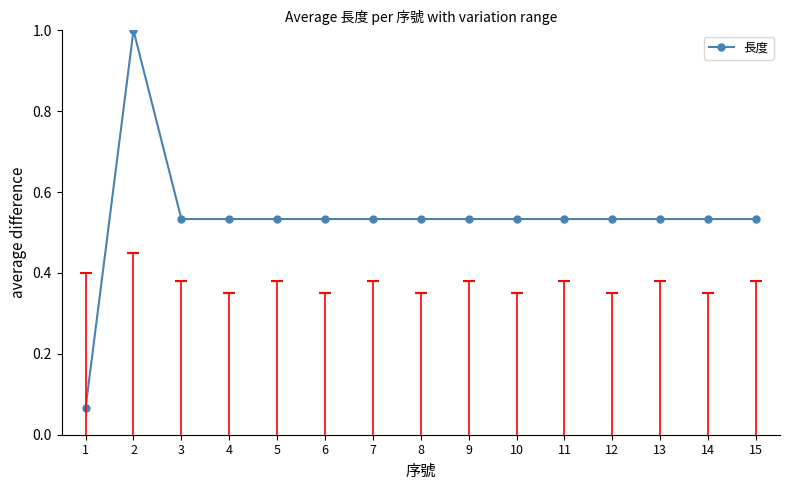

What is the difference between the maximum and minimum values?

0.9